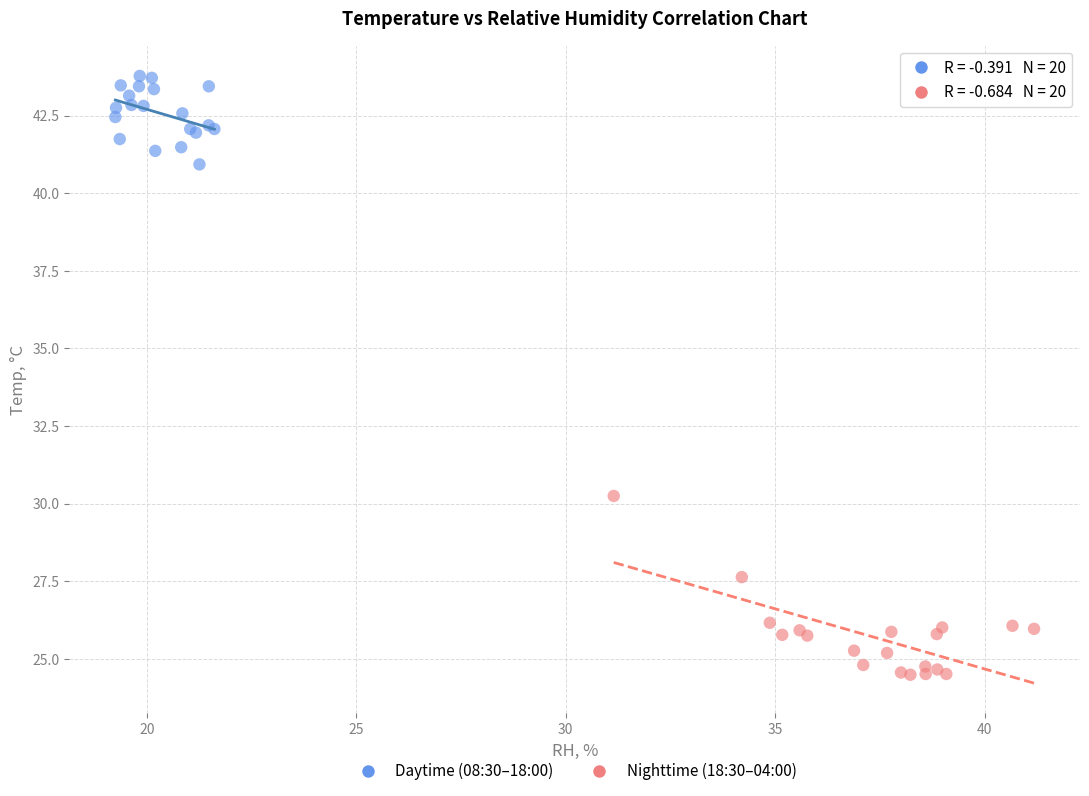

Which series reaches the minimum Y coordinate?

Nighttime (18:30–04:00)